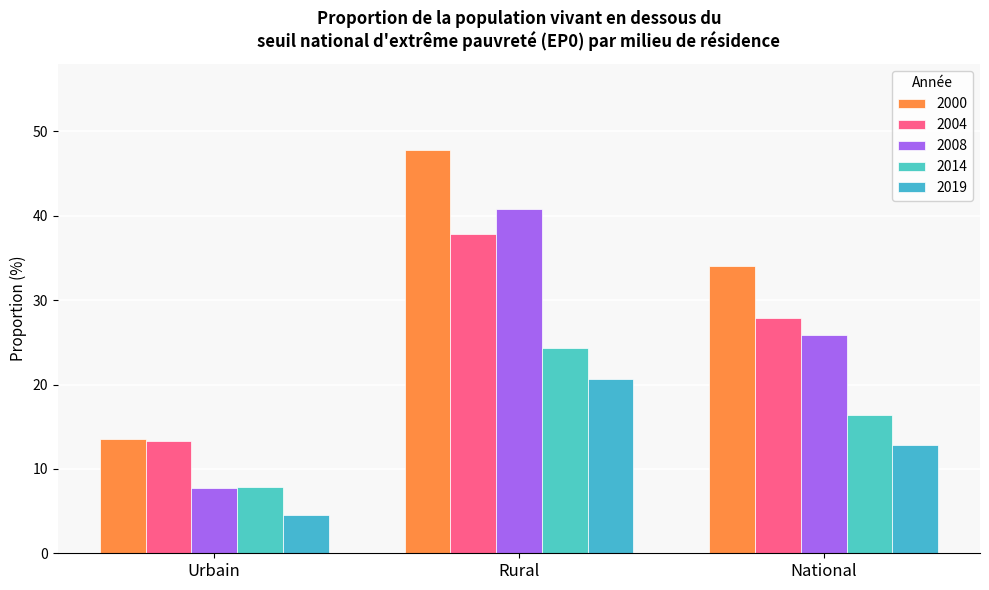

What is the label of the 3rd bar from the left?

National